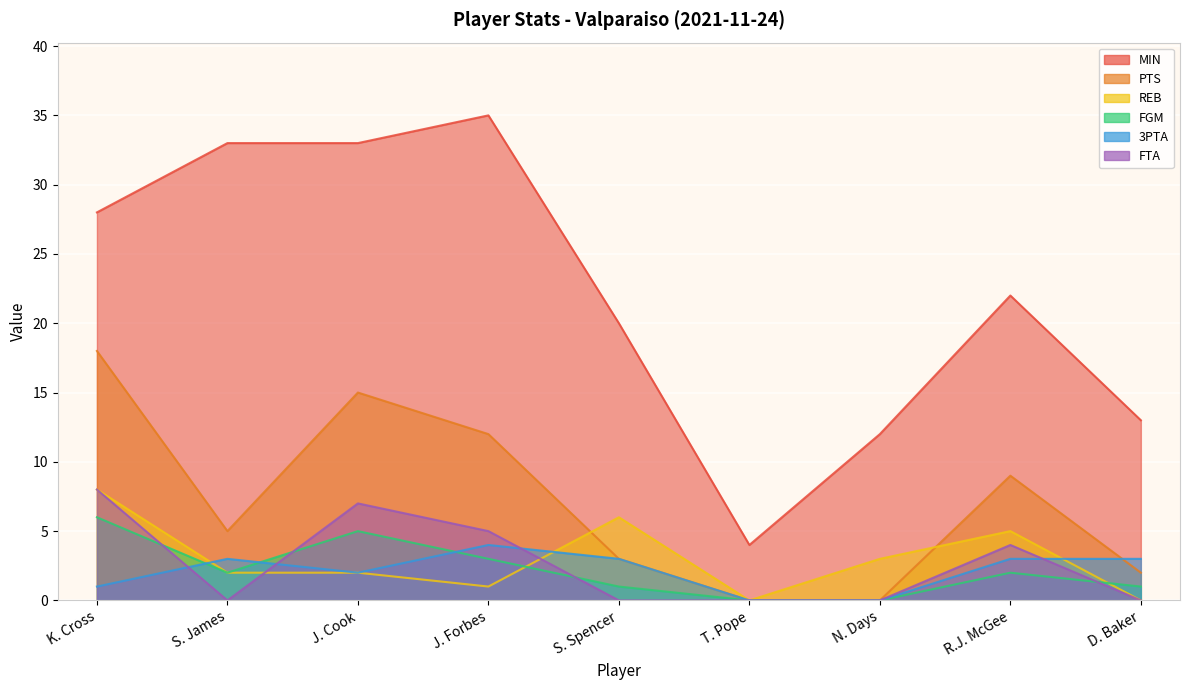

What is the difference between the 3PTA values at T. Pope and D. Baker?

3